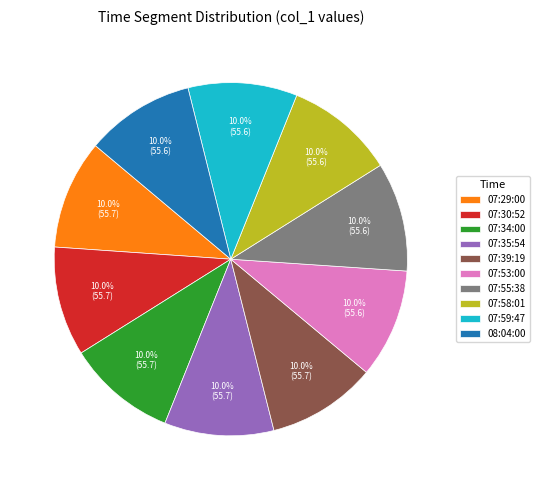

What is the ratio of the value at 07:58:01 to the value at 07:55:38?

1.0